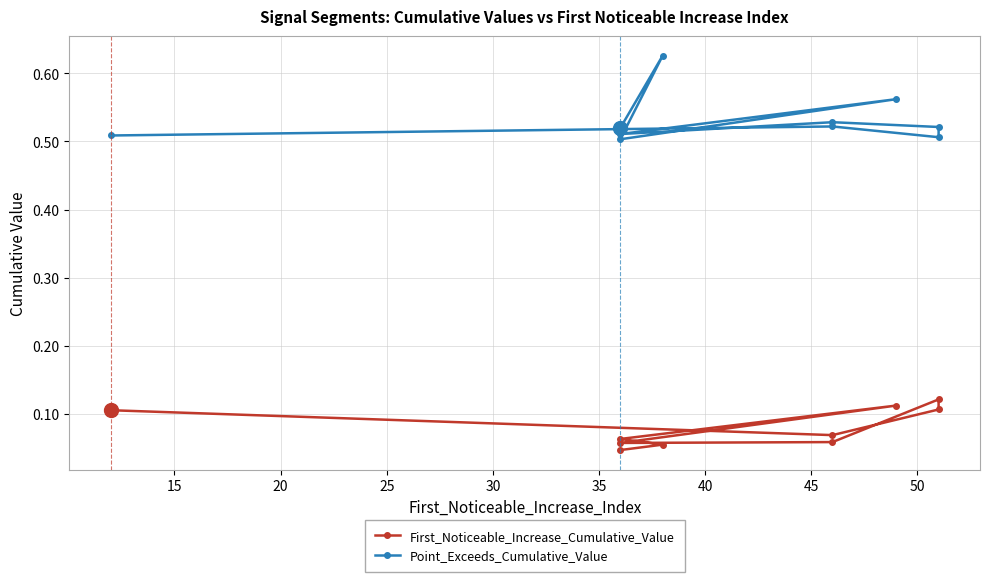

True or false: Point_Exceeds_Cumulative_Value and First_Noticeable_Increase_Cumulative_Value cross at least once.

False